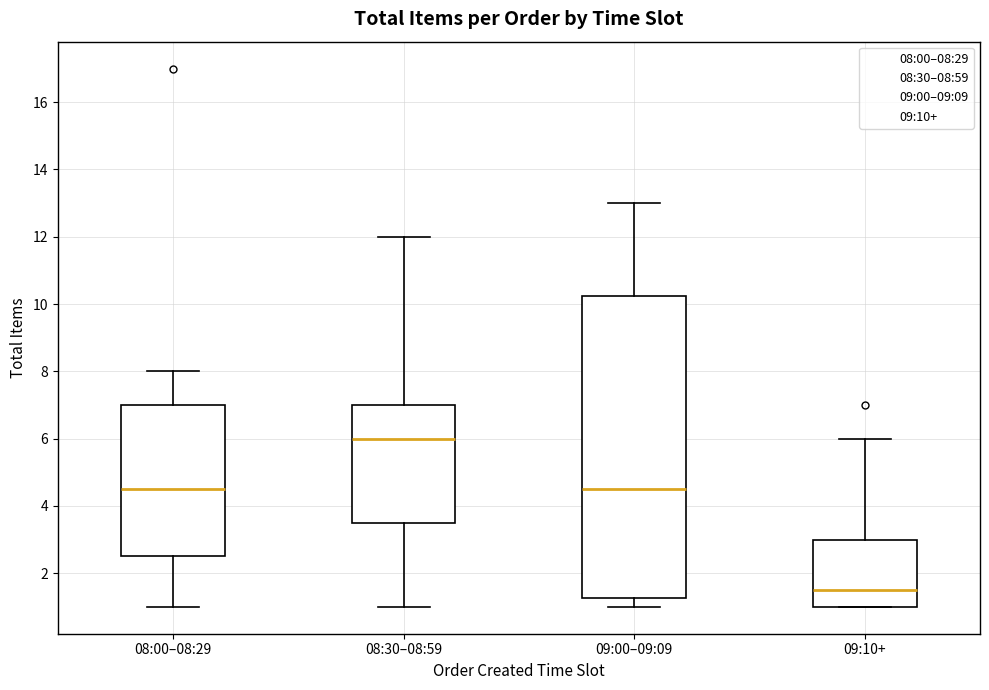

Where does the lower whisker of the box for 08:30–08:59 end on the y-axis? The values are not printed on the chart, so give them approximately, as read against the axis.

1.0